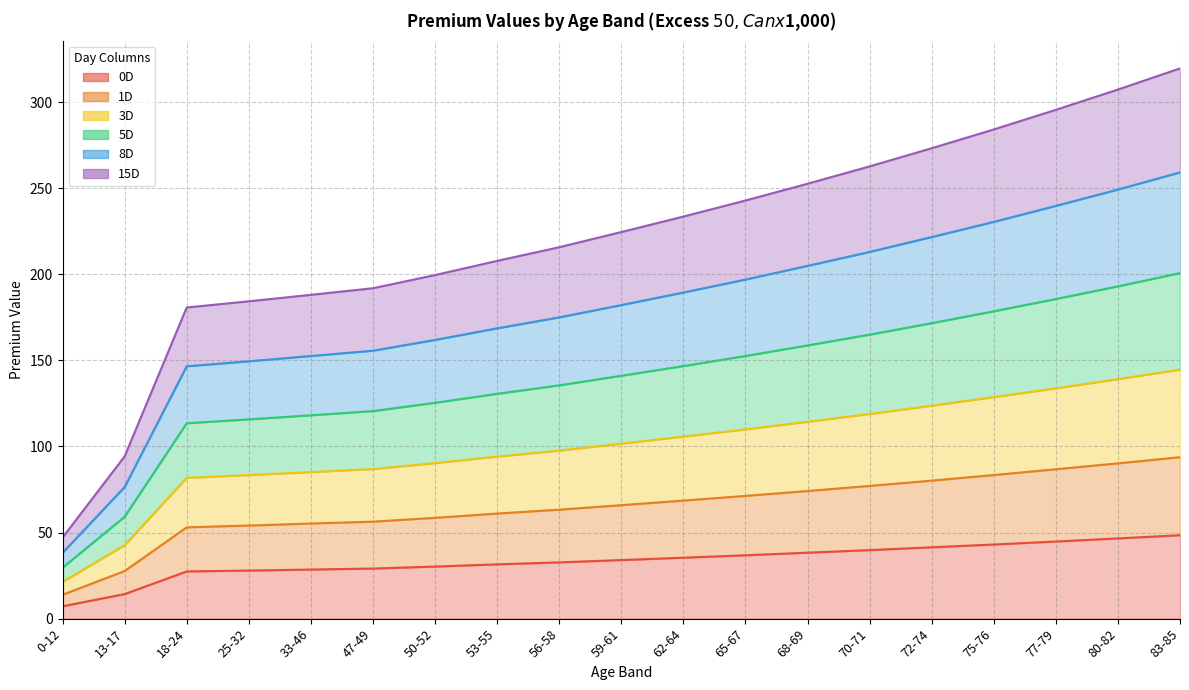

What is the sum of all 15D values?

4204.9